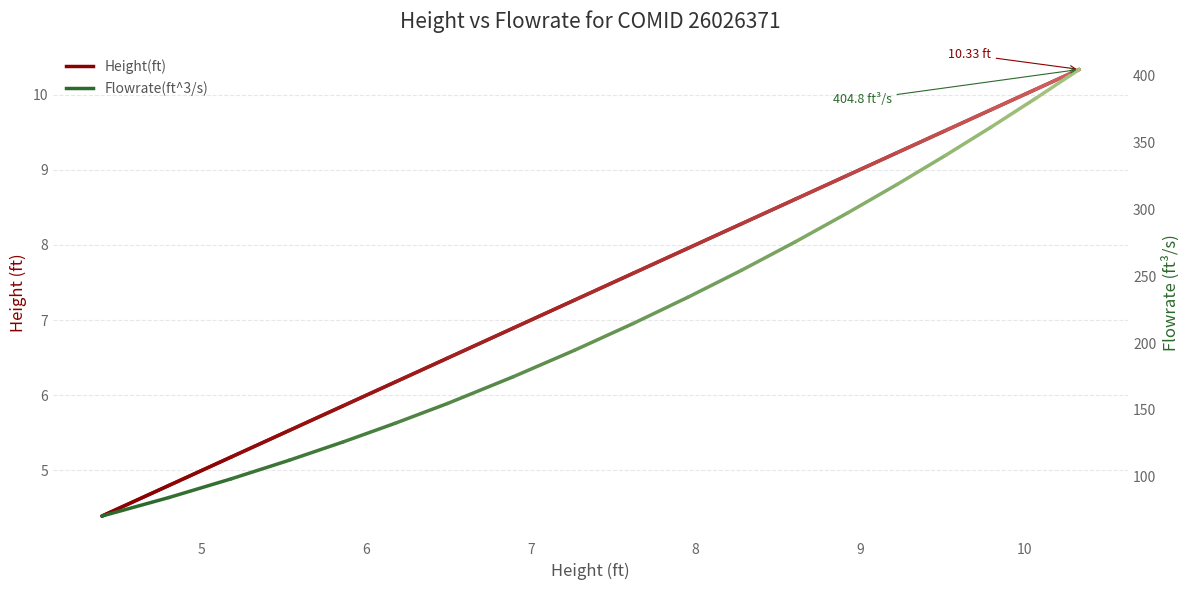

What is the greatest value displayed?

10.3